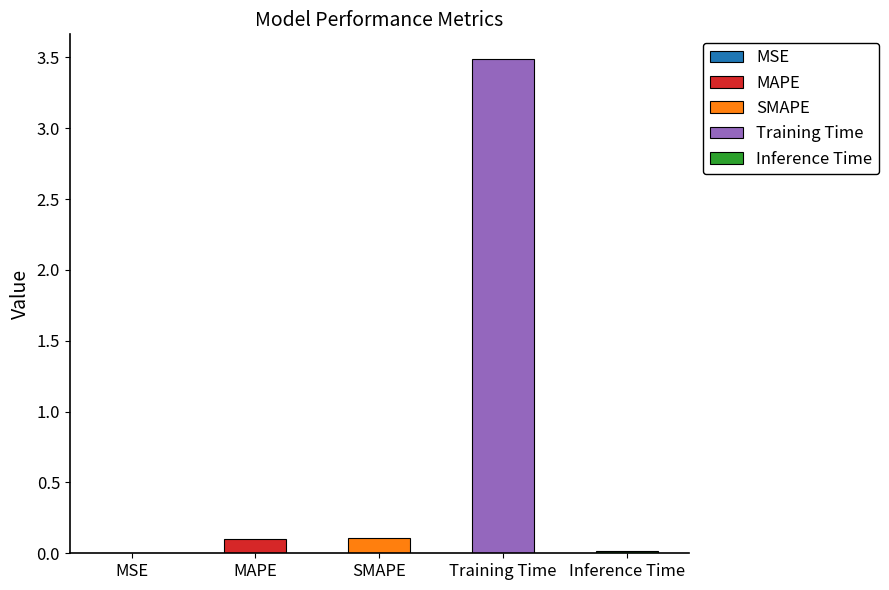

Where is the data nearest to the value 1?

SMAPE